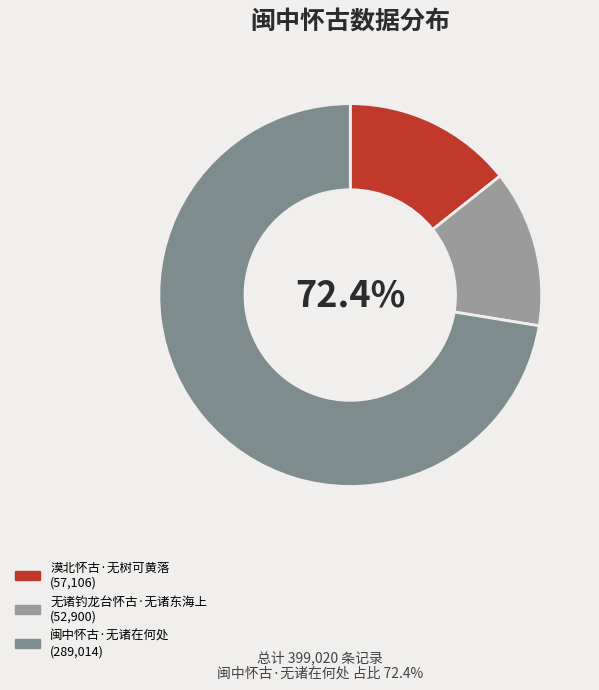

The 漠北怀古·无树可黄落 slice represents 5% of the pie. True or false?

False